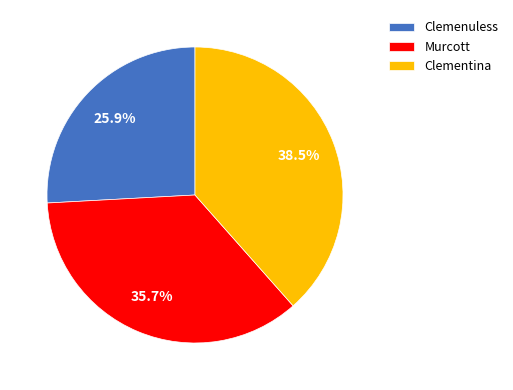

Rank the categories by value from highest to lowest.

Clementina, Murcott, Clemenuless